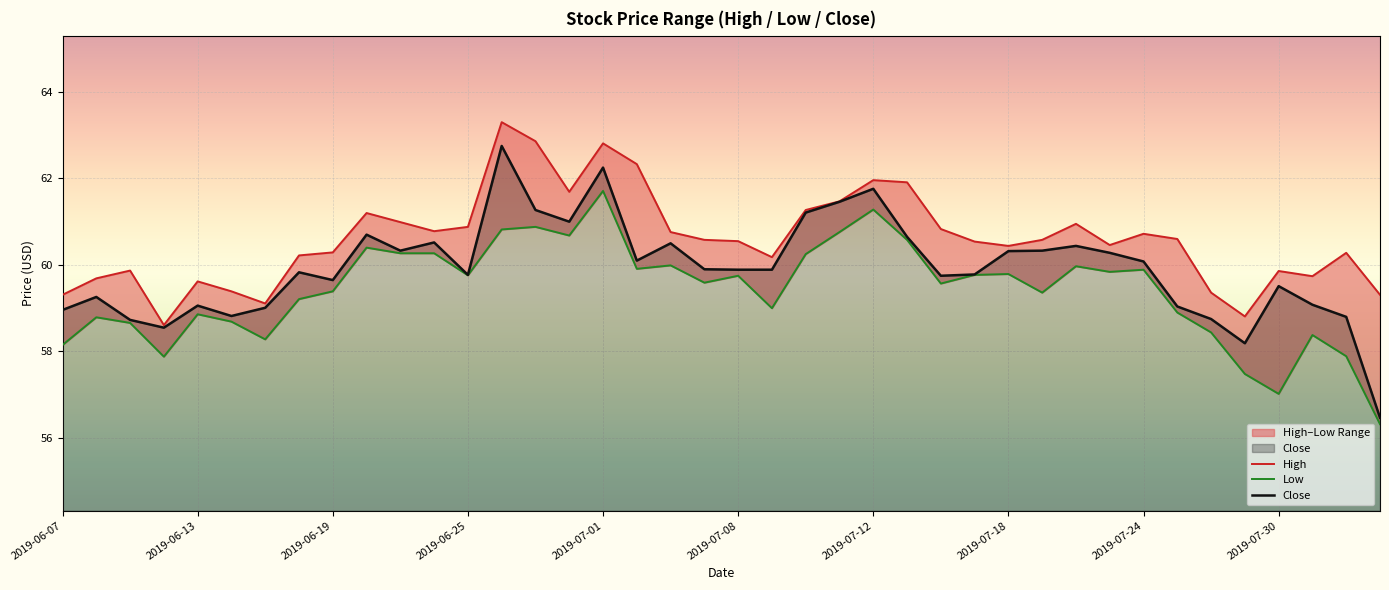

The value of Close at 2019-07-01 is 62.2. True or false?

True